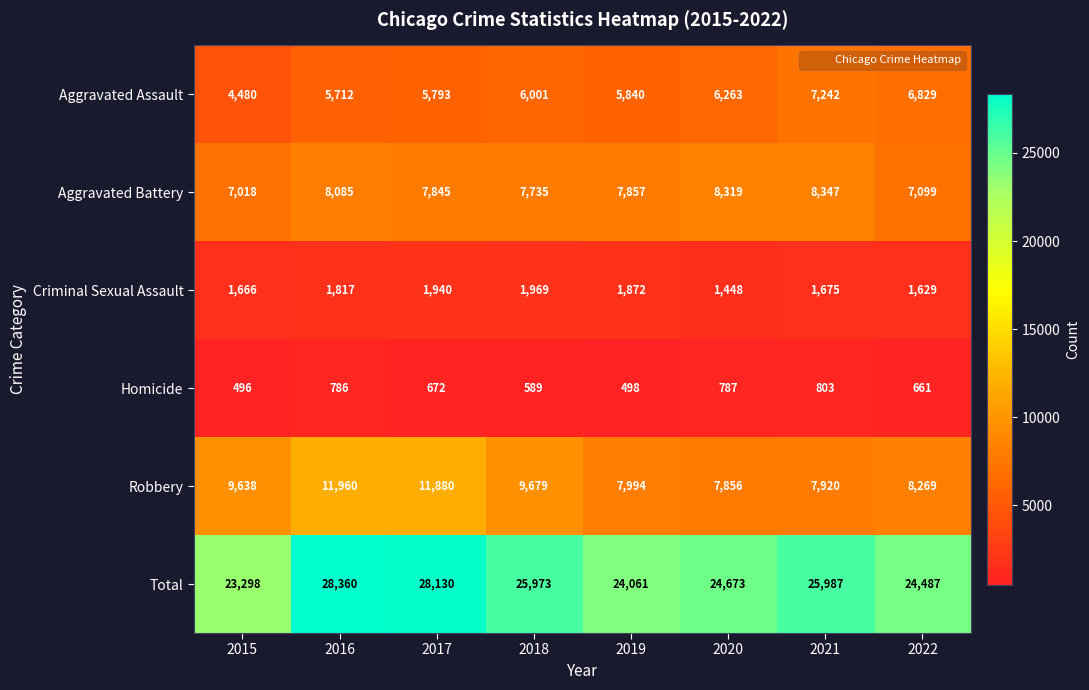

How many series are shown in this chart?

6